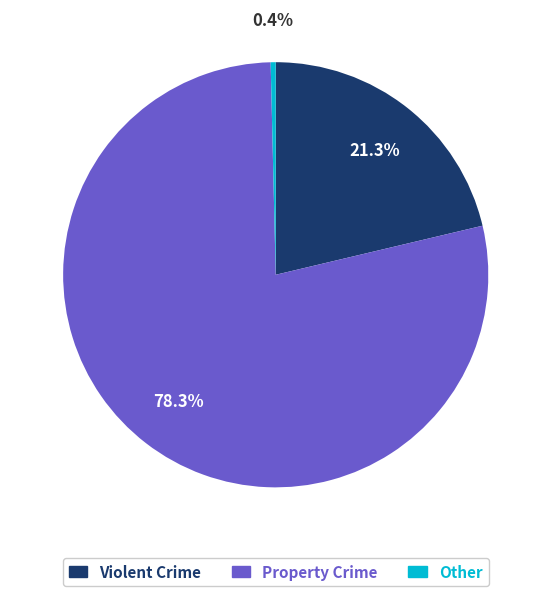

Is there any slice that represents more than half of the pie?

Yes